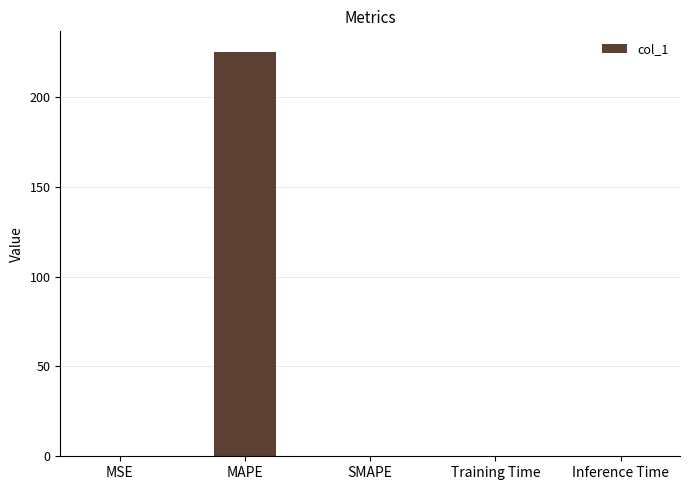

What is the sum of all values?

225.5